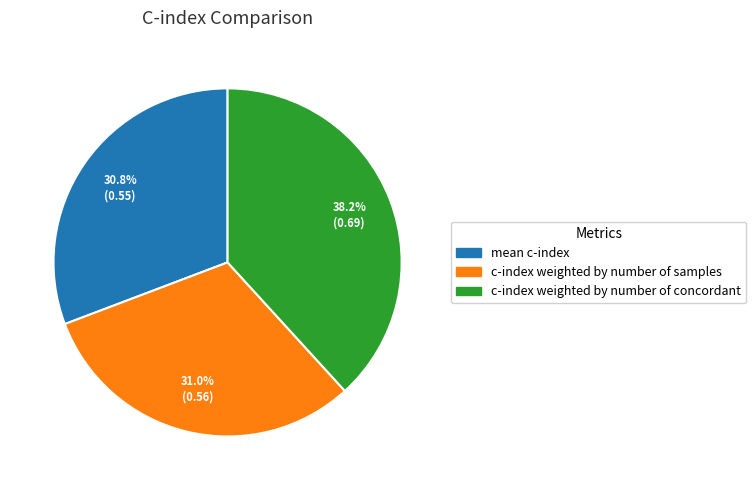

To the nearest percent, what portion does c-index weighted by number of concordant represent?

38%